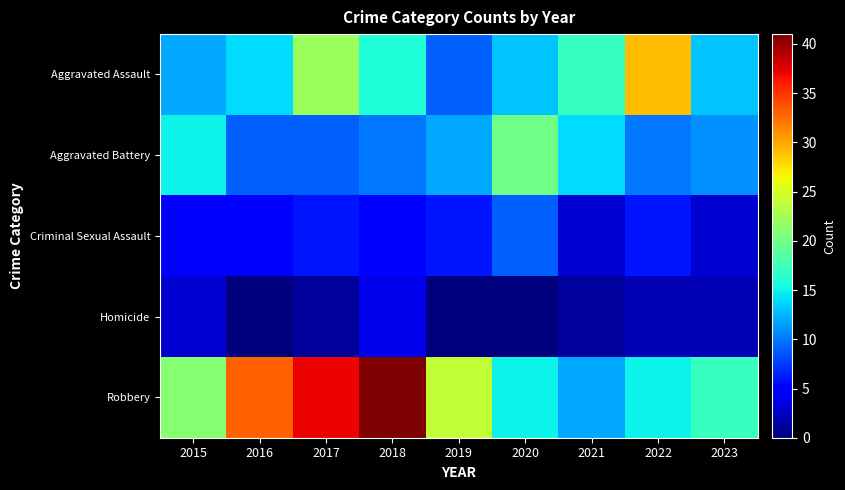

At how many categories does at least one series exceed 15?

9